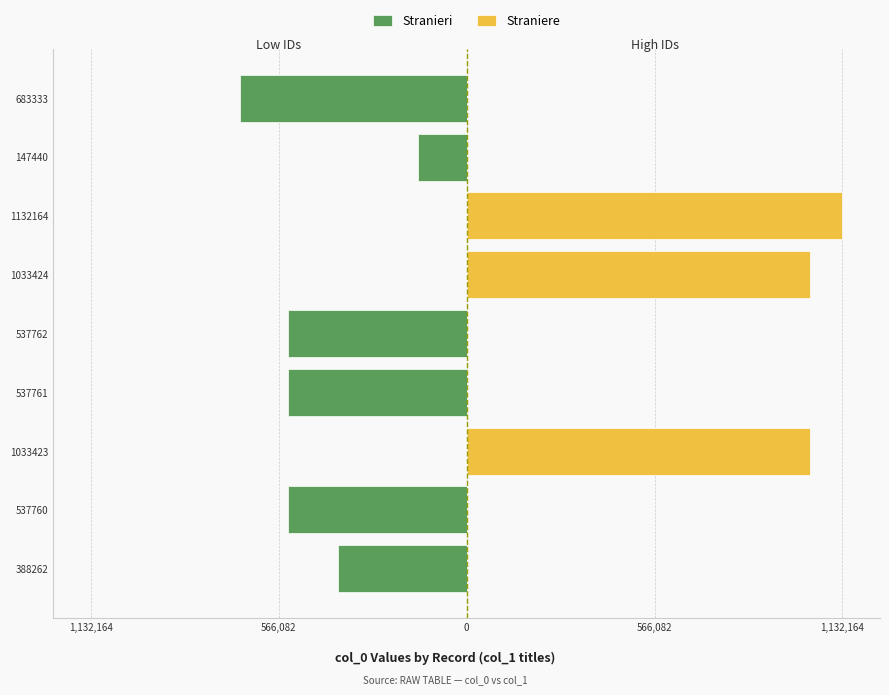

What is the sum of all Stranieri values?

-2832318